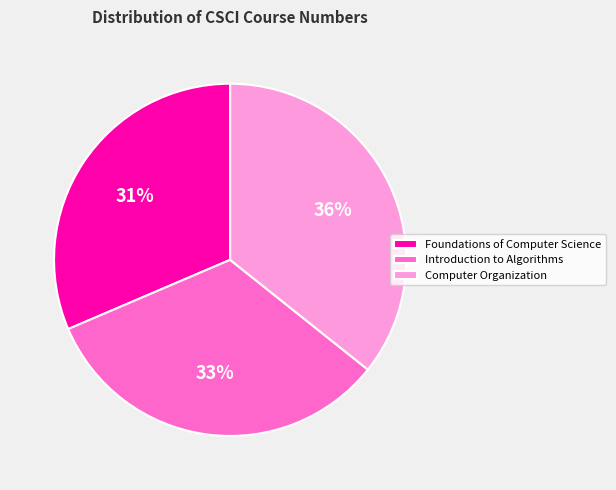

Count the number of slices in the pie.

3